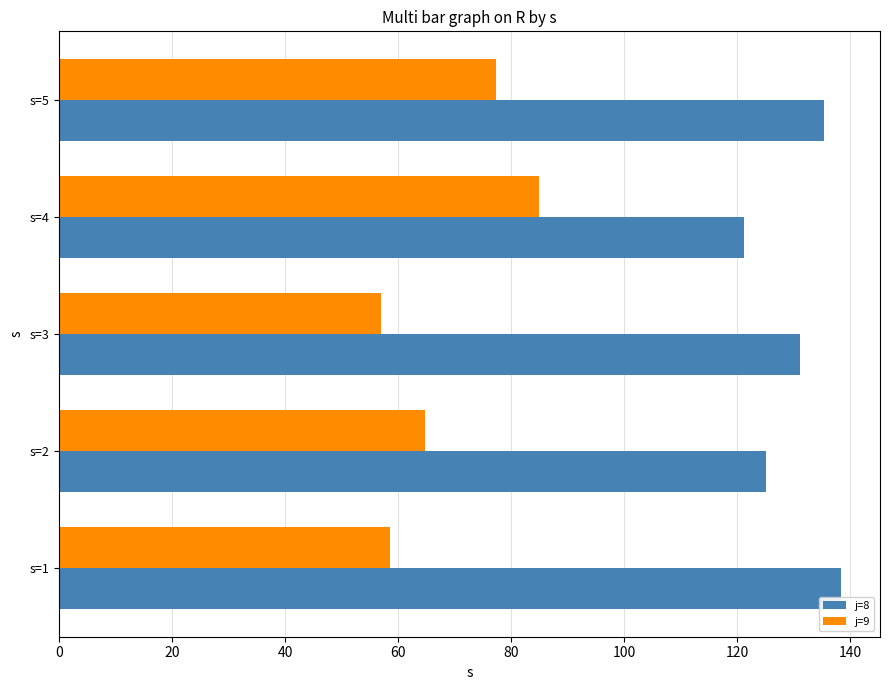

List the series in order of their peak value, lowest first.

j=9, j=8